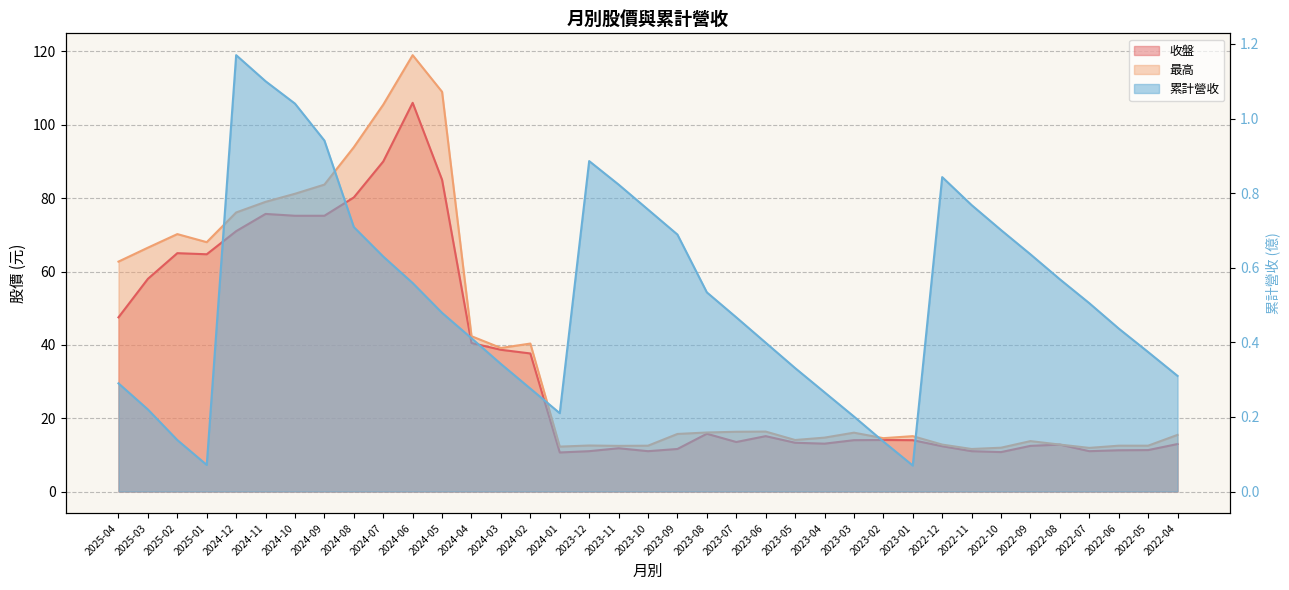

Which series changed the most between 2023-04 and 2023-01?

收盤